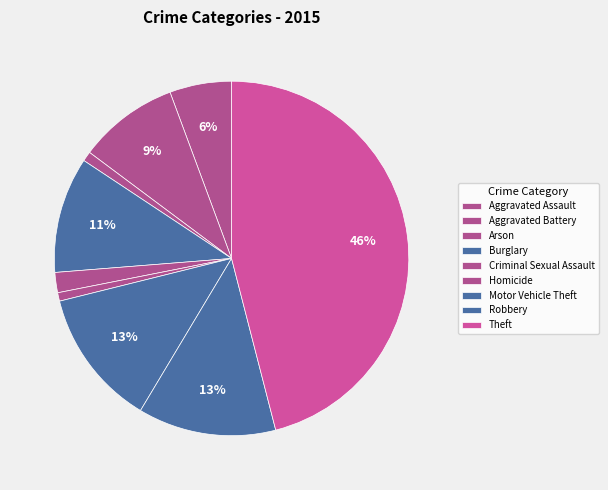

To the nearest percent, what portion does Aggravated Battery represent?

9%